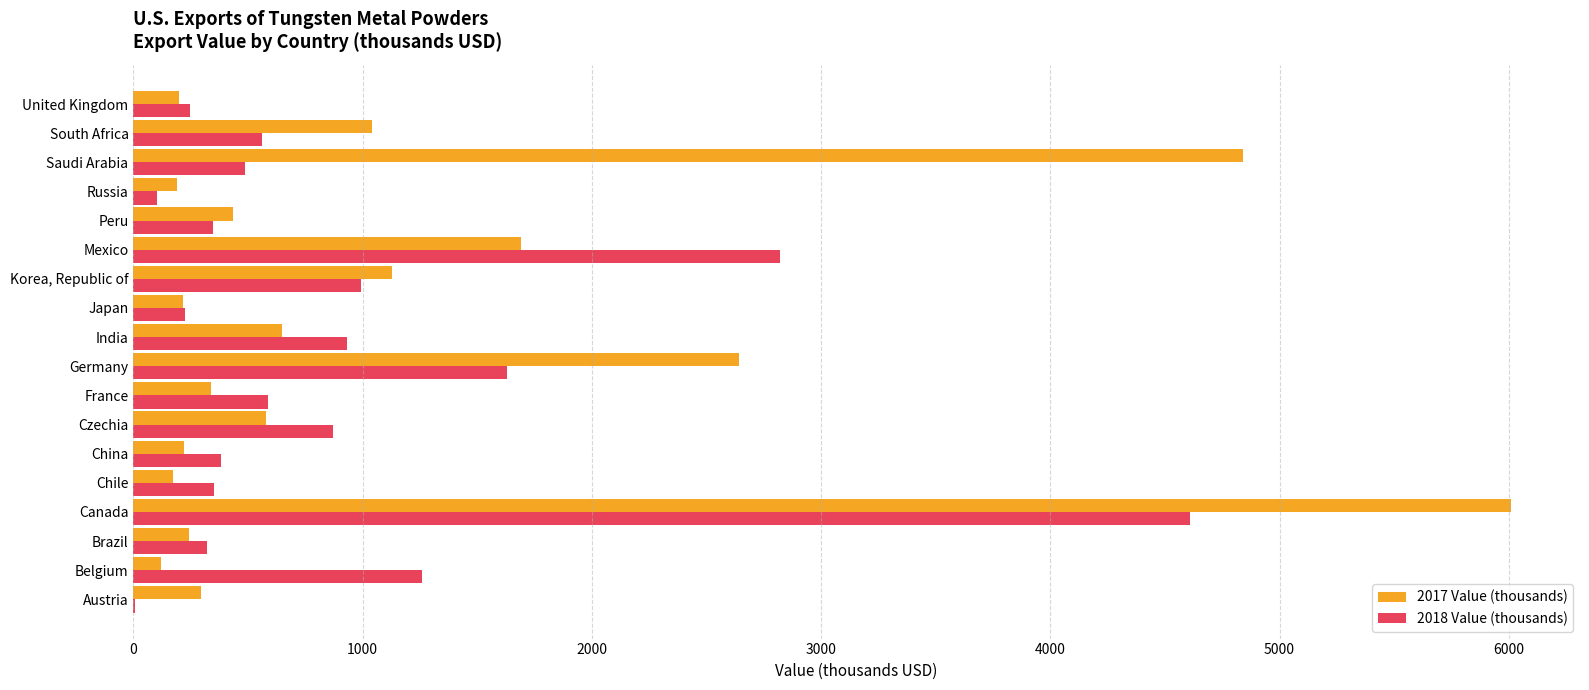

Where is 2018 Value (thousands) nearest to the value 2309?

Mexico